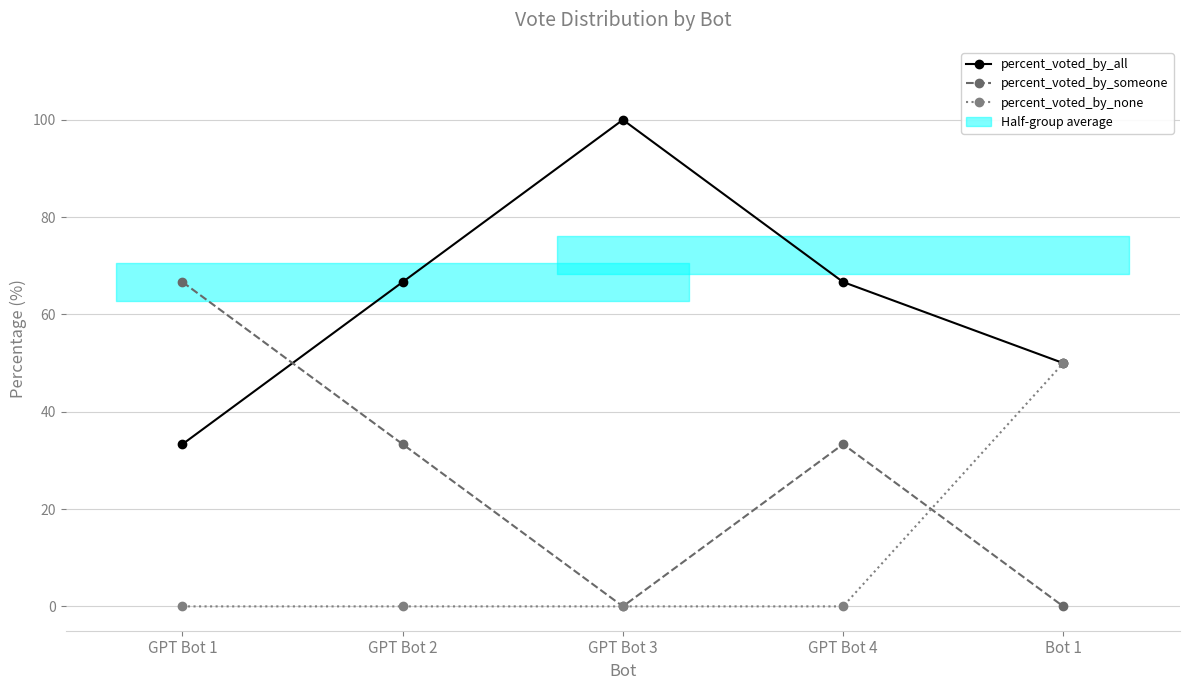

Rank the series by their maximum value, from lowest to highest.

percent_voted_by_none, percent_voted_by_someone, percent_voted_by_all